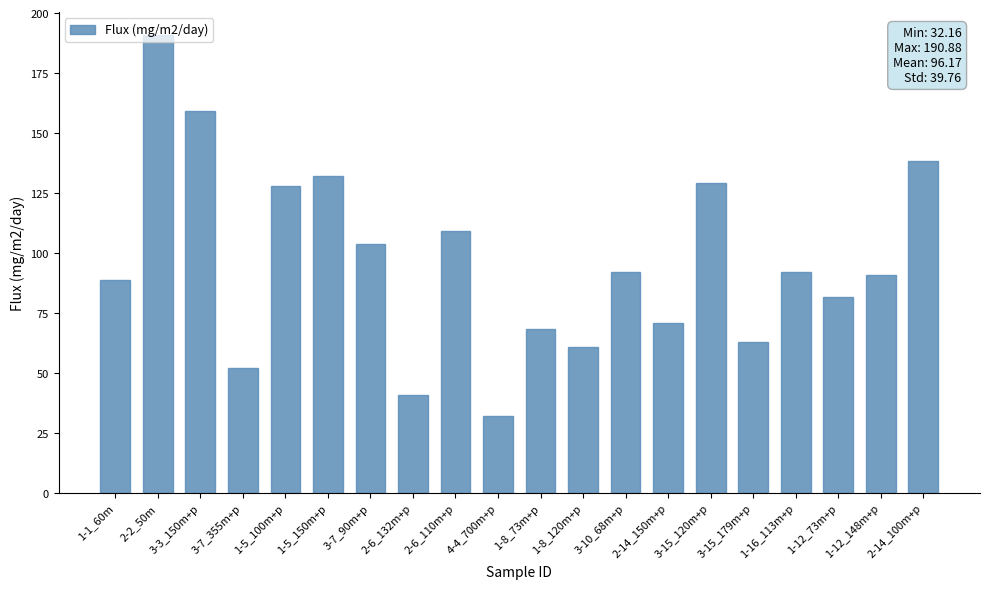

What is the label of the 16th bar from the left?

3-15_179m+p